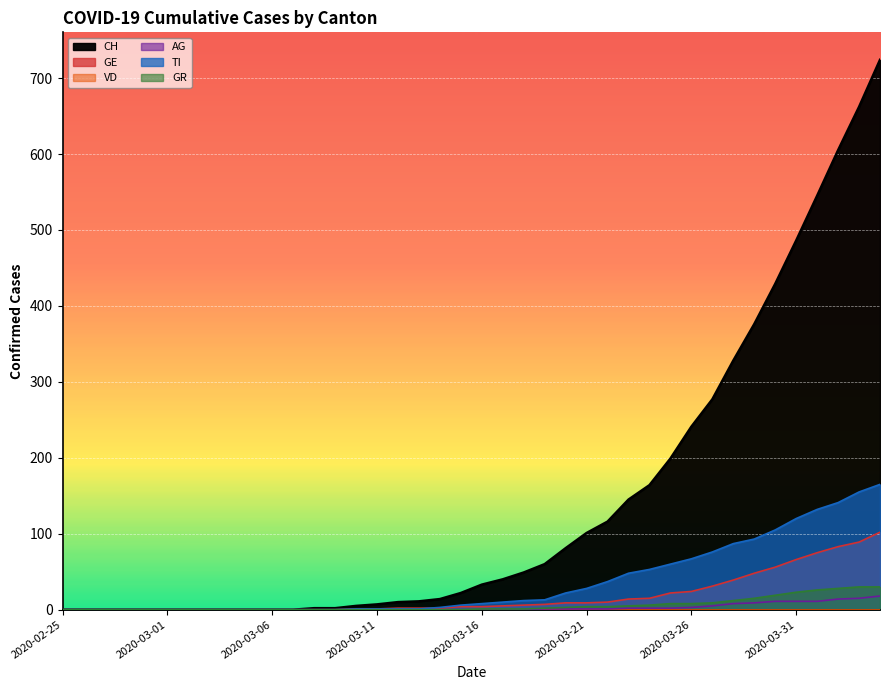

At which label is GE closest to 51?

2020-03-29